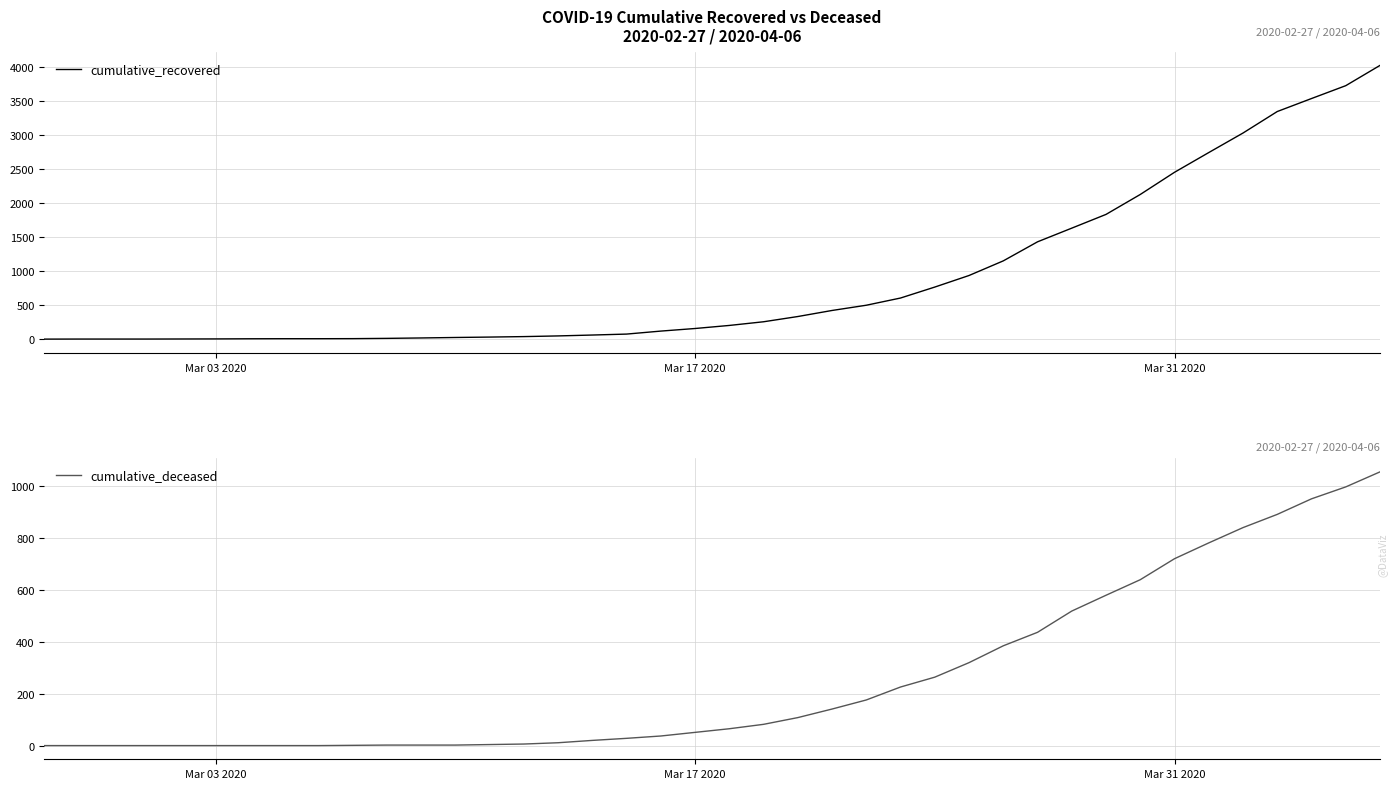

What is the maximum value for cumulative_recovered?

4026